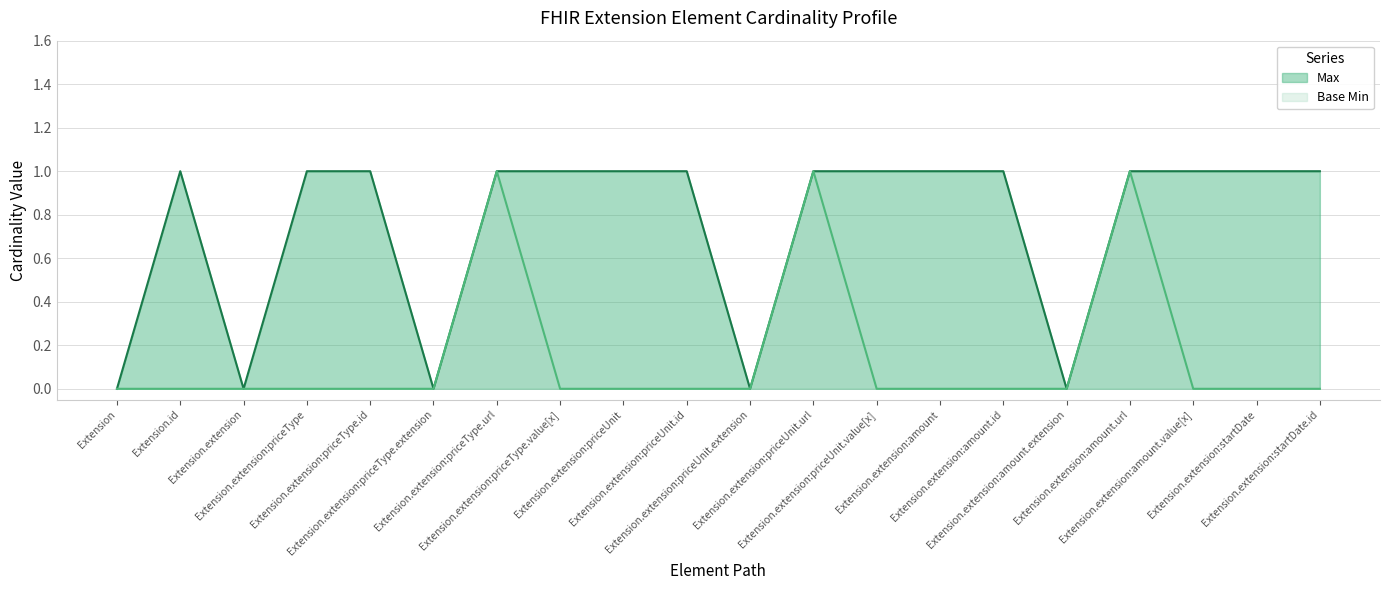

List the labels in order of Base Min value, smallest first.

Extension, Extension.id, Extension.extension, Extension.extension:priceType, Extension.extension:priceType.id, Extension.extension:priceType.extension, Extension.extension:priceType.value[x], Extension.extension:priceUnit, Extension.extension:priceUnit.id, Extension.extension:priceUnit.extension, Extension.extension:priceUnit.value[x], Extension.extension:amount, Extension.extension:amount.id, Extension.extension:amount.extension, Extension.extension:amount.value[x], Extension.extension:startDate, Extension.extension:startDate.id, Extension.extension:priceType.url, Extension.extension:priceUnit.url, Extension.extension:amount.url